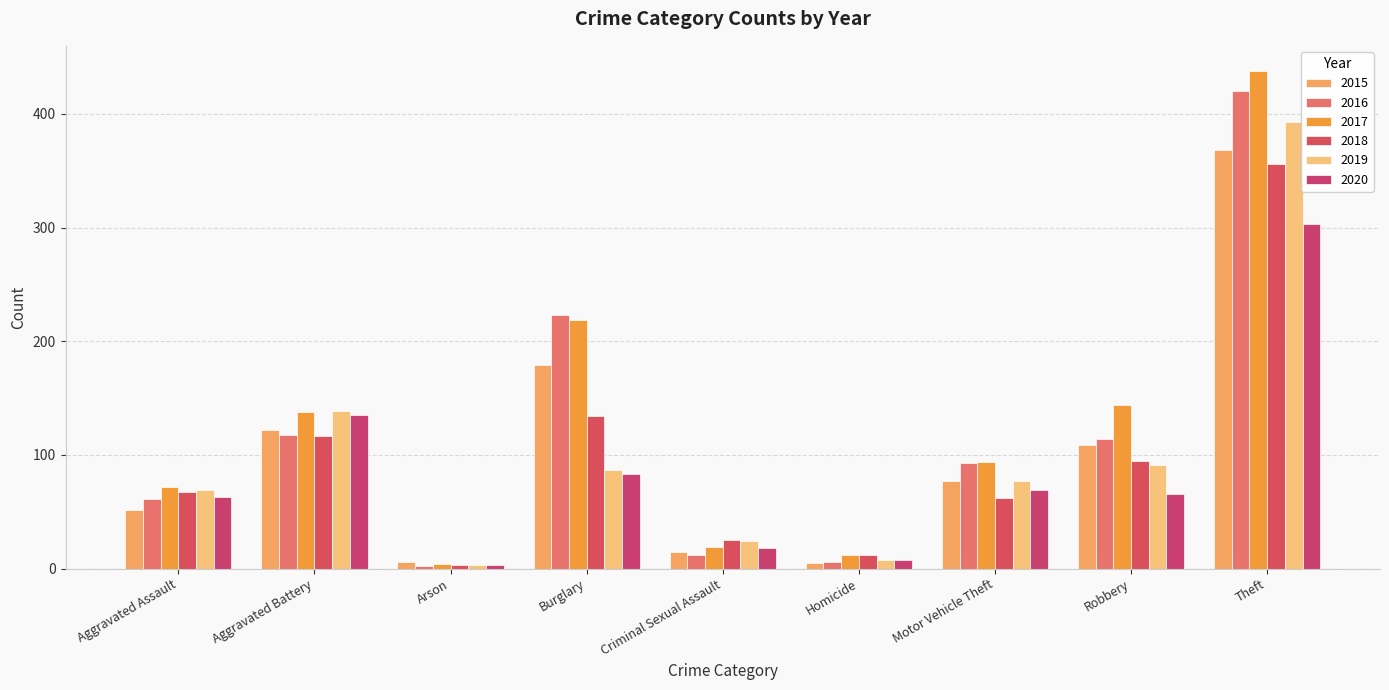

Does the chart contain stacked bars?

No